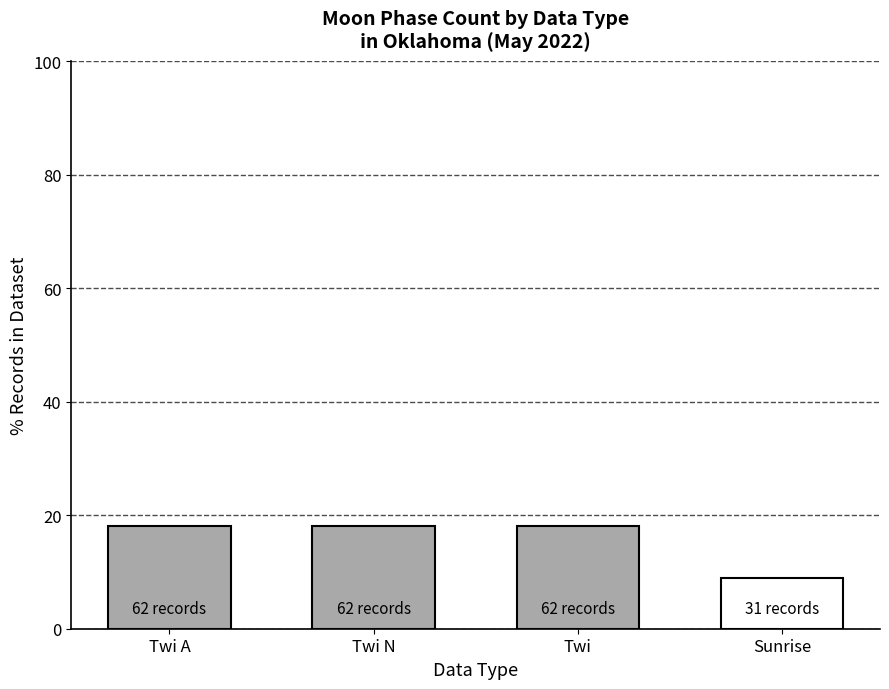

Where is the data nearest to the value 13?

Sunrise